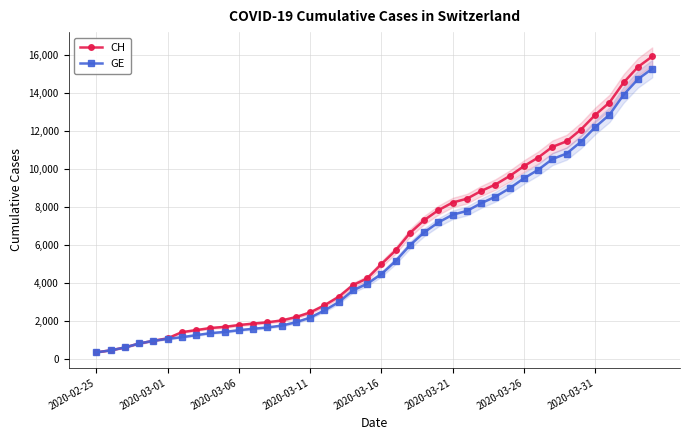

What is the lowest value of the CH series?

375